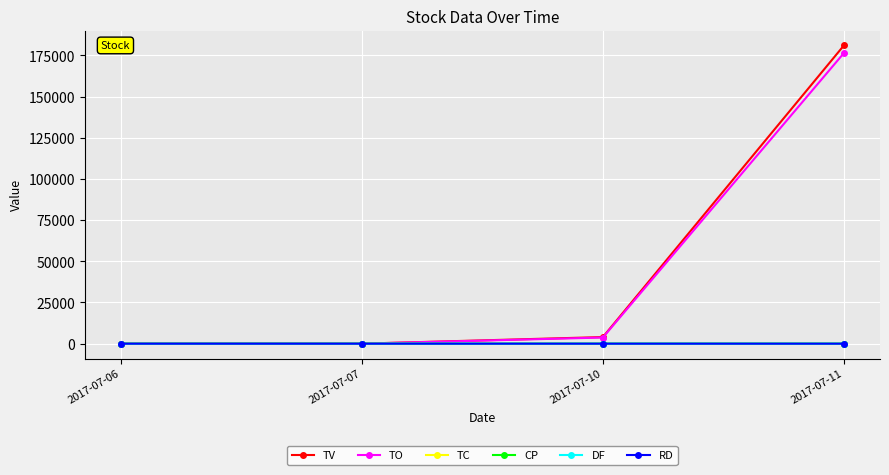

Is this an area chart (filled region under the line)?

No